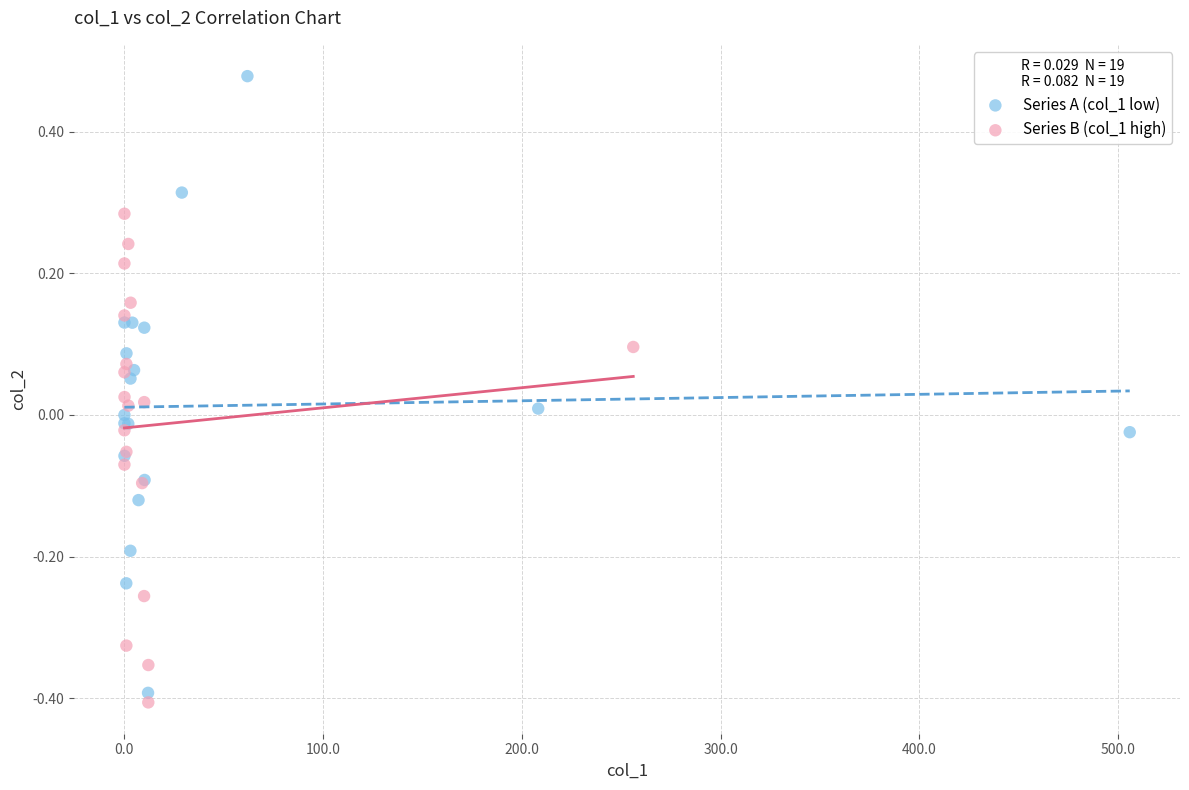

Which series reaches the maximum Y coordinate?

Series A (col_1 low)